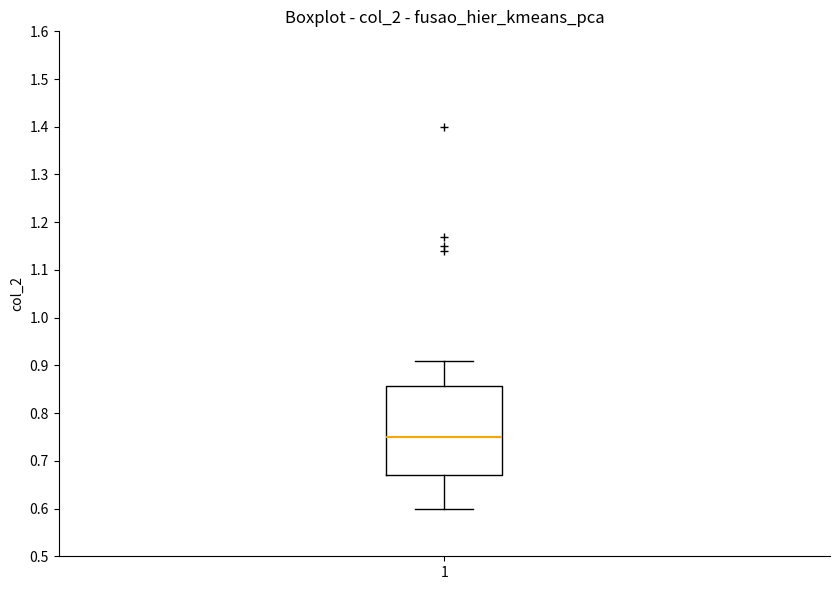

Read this box plot against the y-axis: the position of the median line, the range covered by the box, and the ends of both whiskers. The values are not printed on the chart, so give them approximately, as read against the axis.

median 0.75, box 0.67 to 0.86, whiskers 0.60 to 0.91